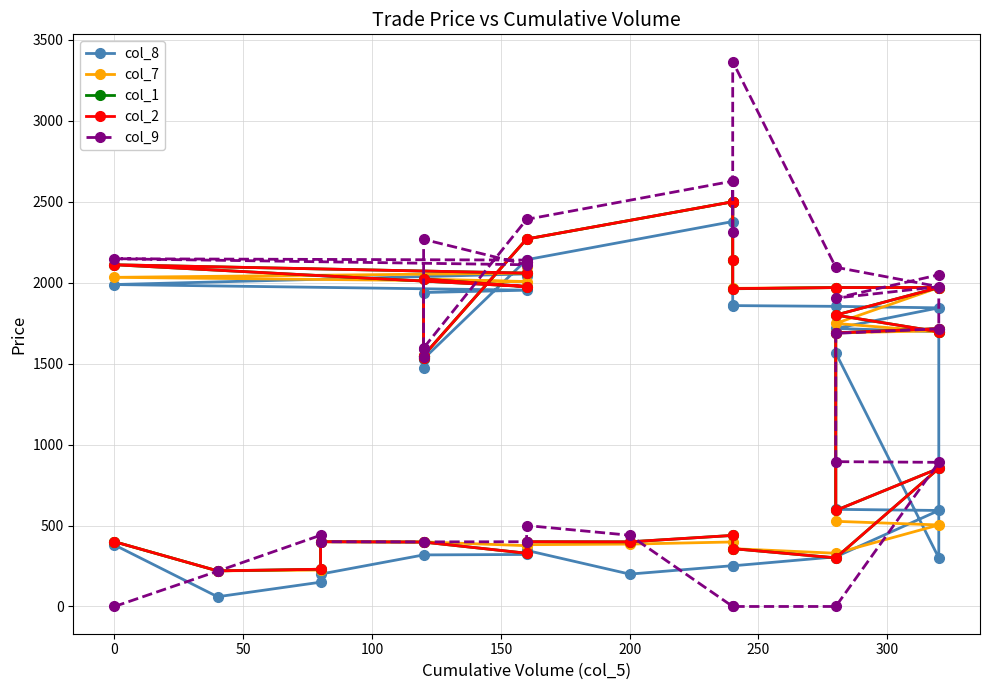

What is the value of the col_9 point at the 21st from the left?

2312.3